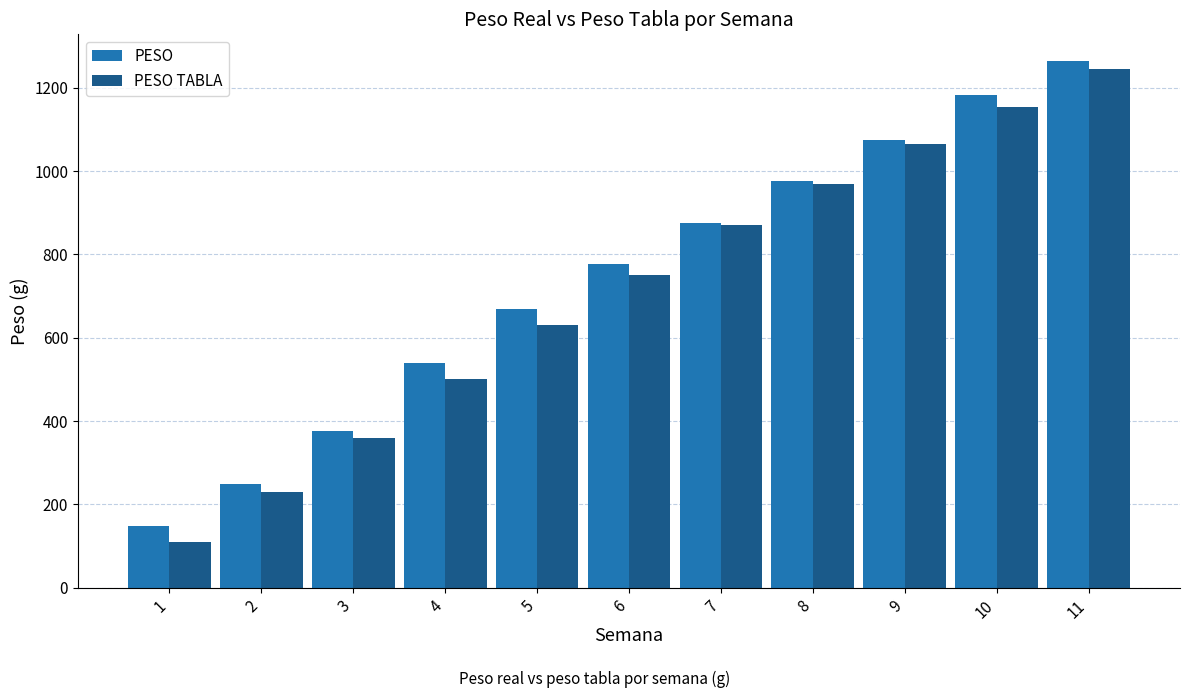

What value does the PESO TABLA series have at 2?

230.0